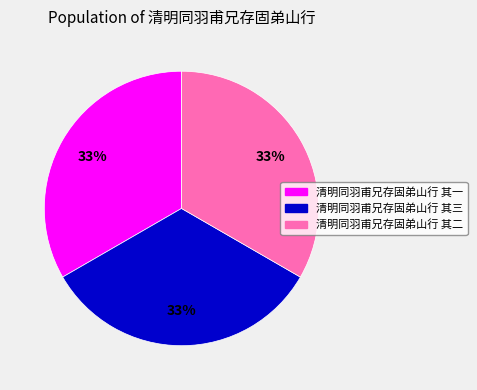

Approximately how many times larger is the value at 清明同羽甫兄存固弟山行 其二 compared to 清明同羽甫兄存固弟山行 其三?

1.0